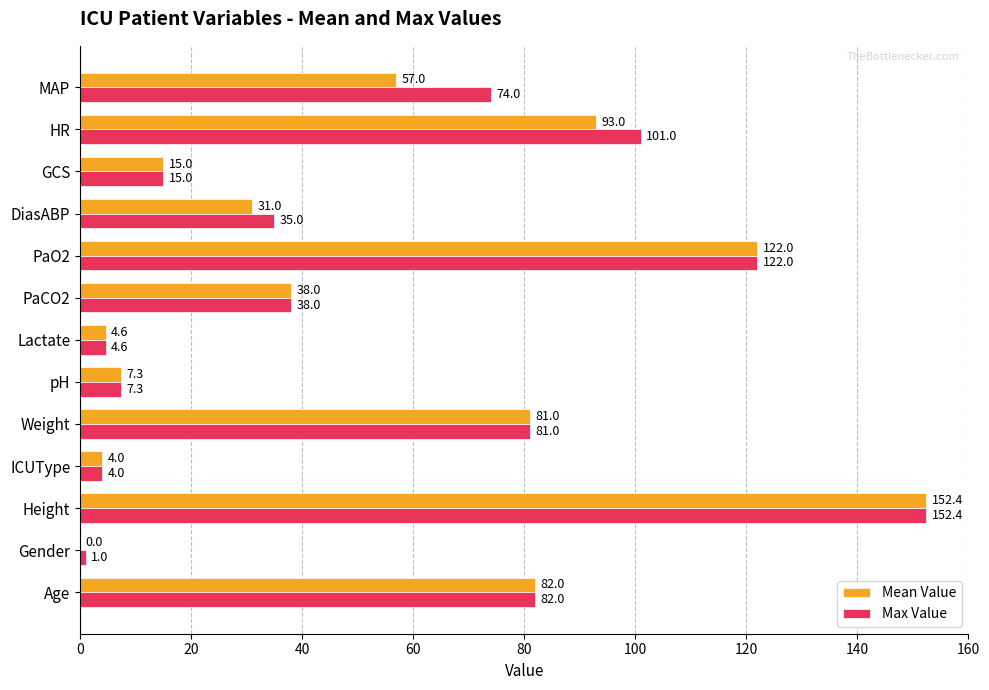

At which category is the sum across all series the highest?

Height